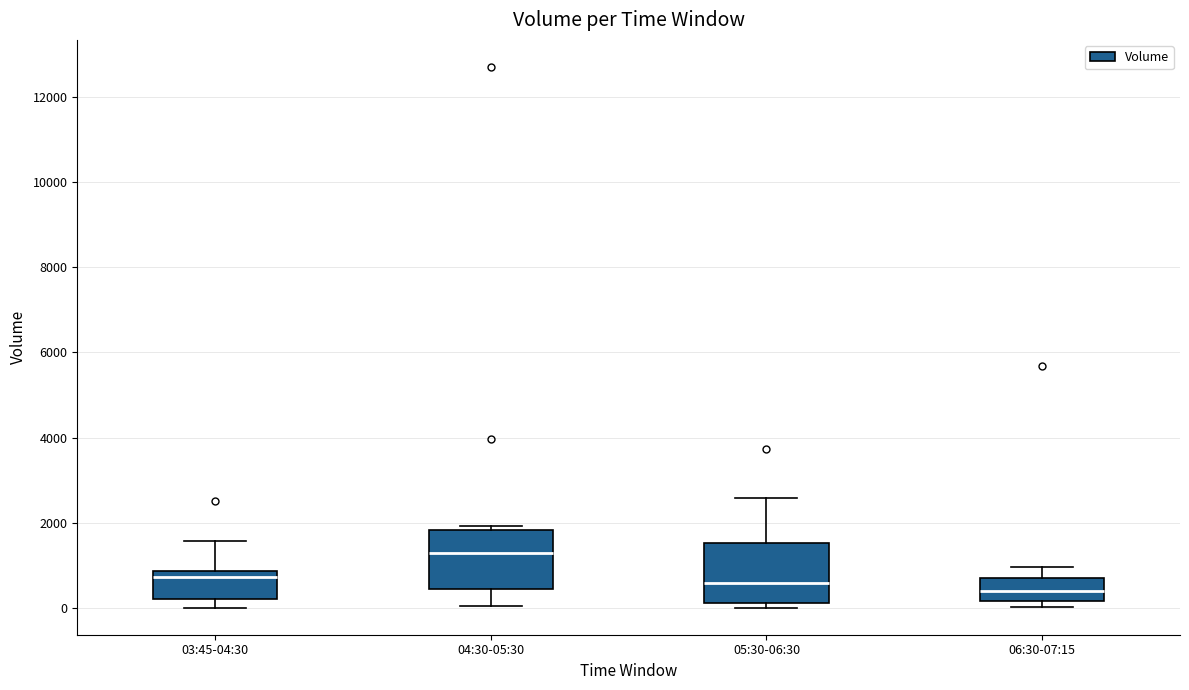

Where does the upper whisker of the box for 03:45-04:30 end on the y-axis? The values are not printed on the chart, so give them approximately, as read against the axis.

1600